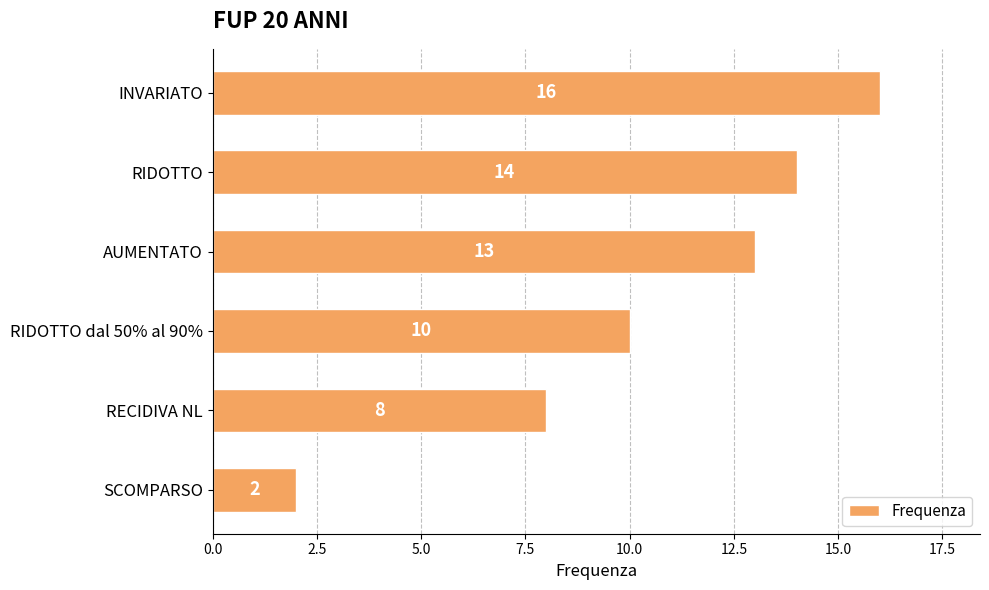

Approximately how many times larger is the value at RIDOTTO compared to RIDOTTO dal 50% al 90%?

1.4